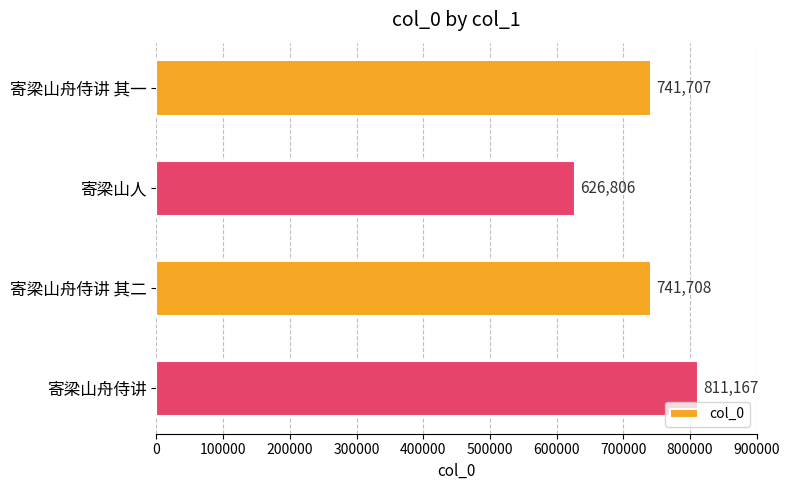

Which category has the lowest value across all series?

寄梁山人